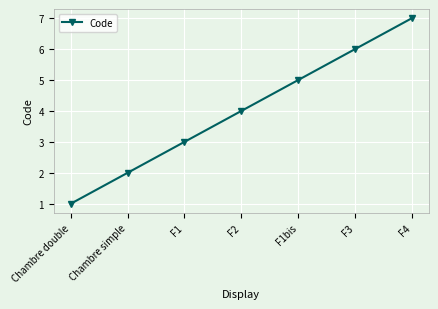

What is the difference between the maximum and minimum values?

6